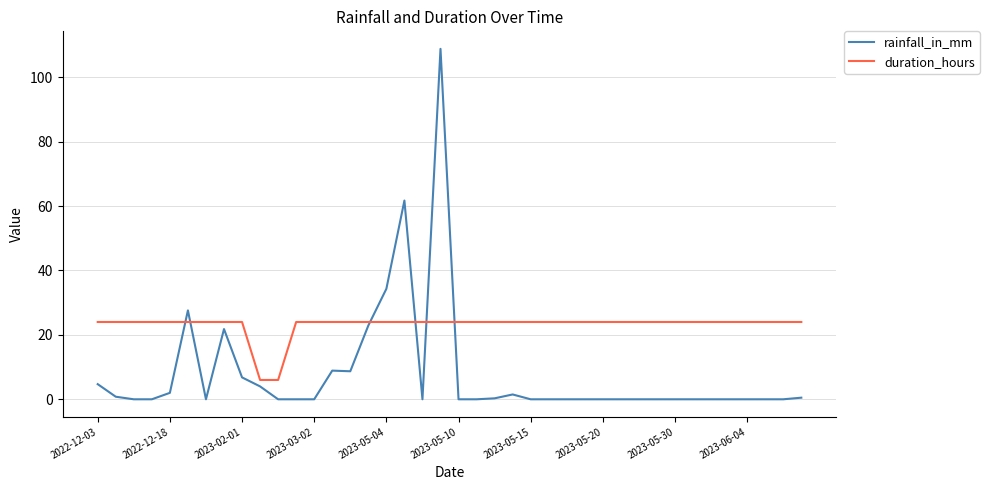

What is the highest value of the duration_hours series?

24.0